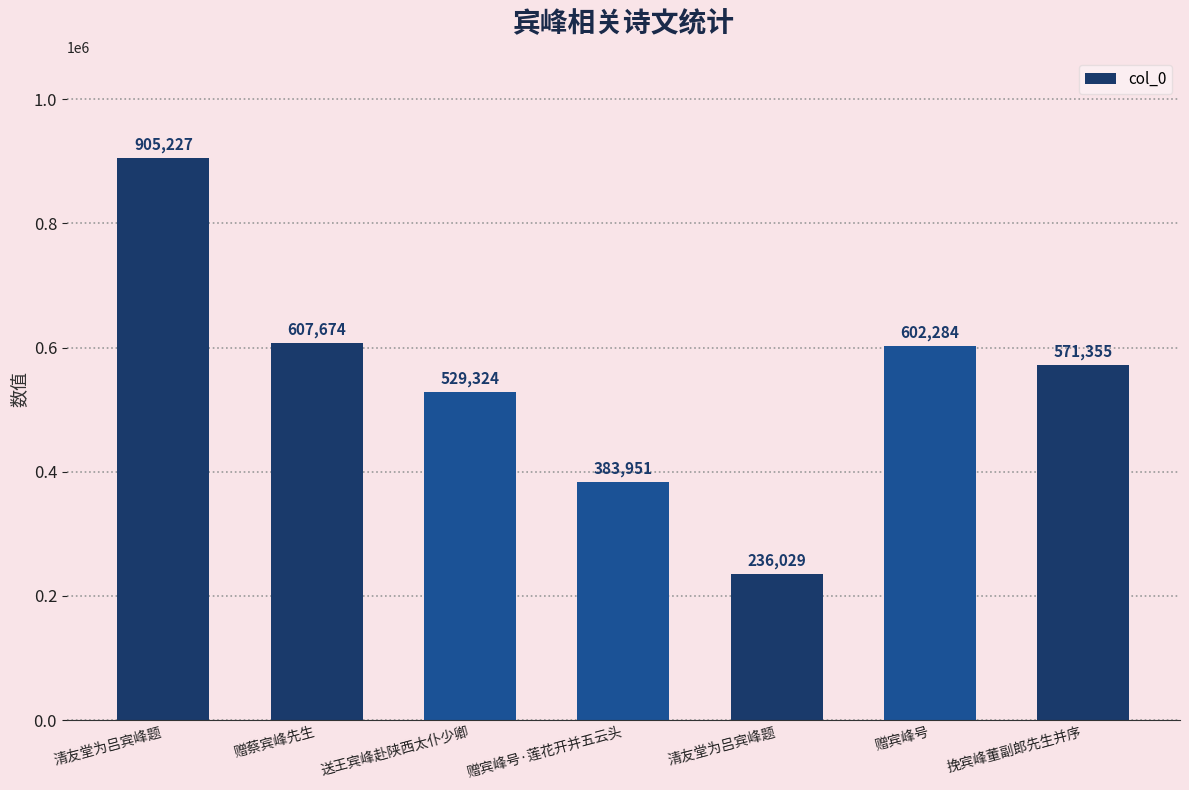

Rank the categories by value from lowest to highest.

清友堂为吕宾峰题, 赠宾峰号·莲花开并五云头, 送王宾峰赴陕西太仆少卿, 挽宾峰董副郎先生并序, 赠宾峰号, 赠蔡宾峰先生, 清友堂为吕宾峰题